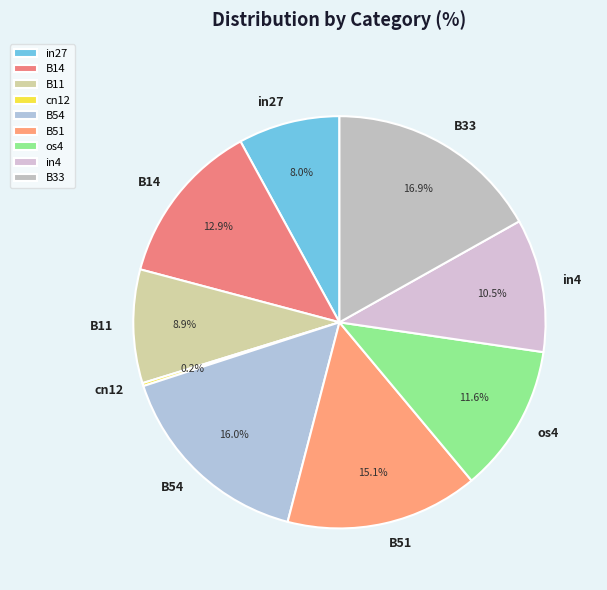

Which slice is the largest?

B33